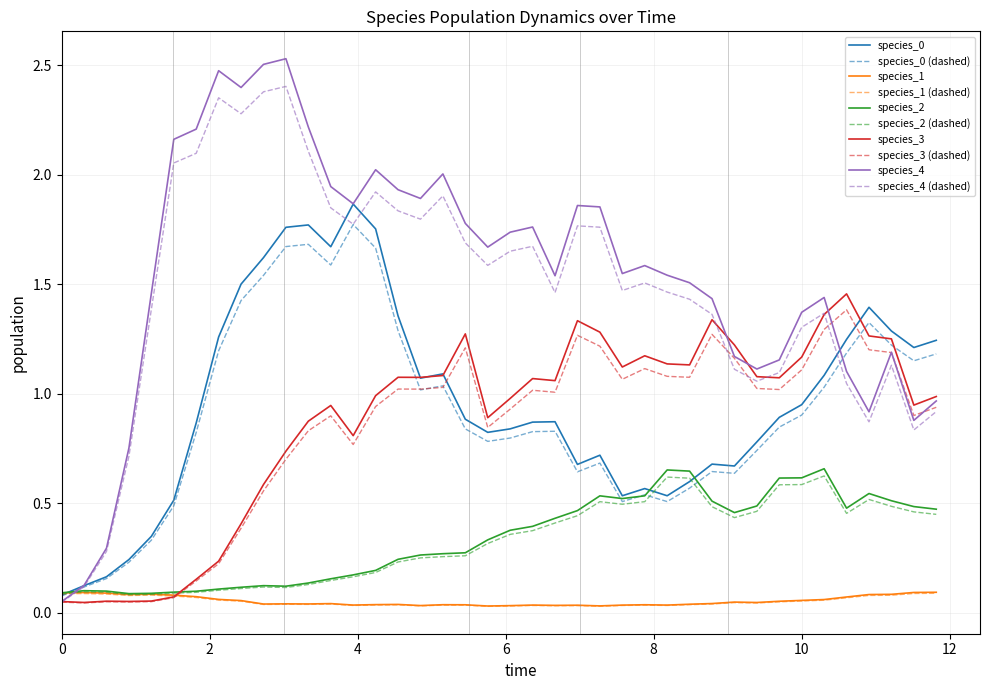

Which series has the largest range (max minus min)?

species_4